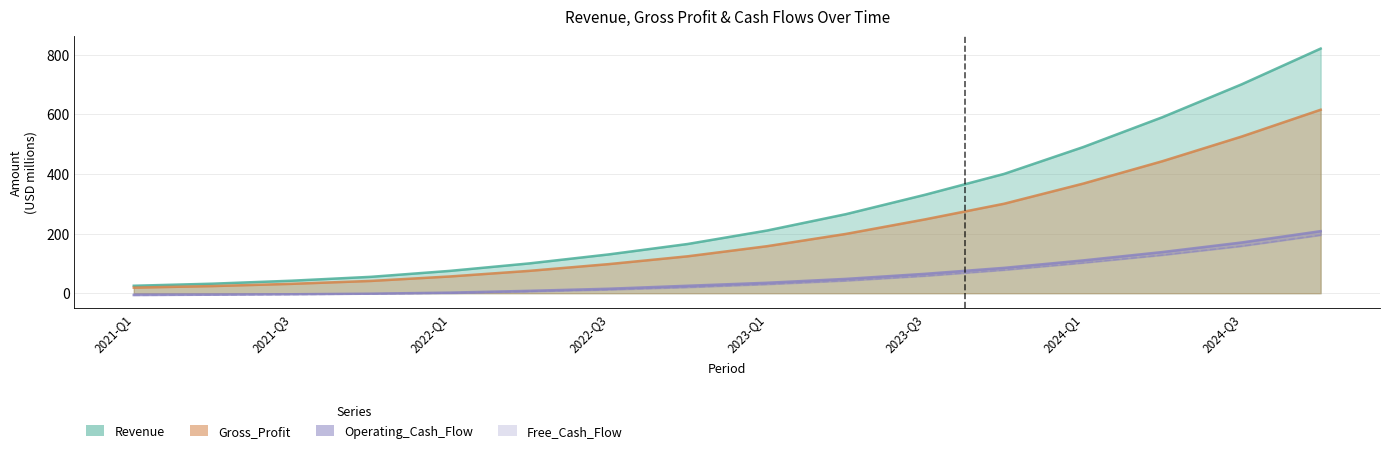

Does the chart display data point markers on the line(s)?

No